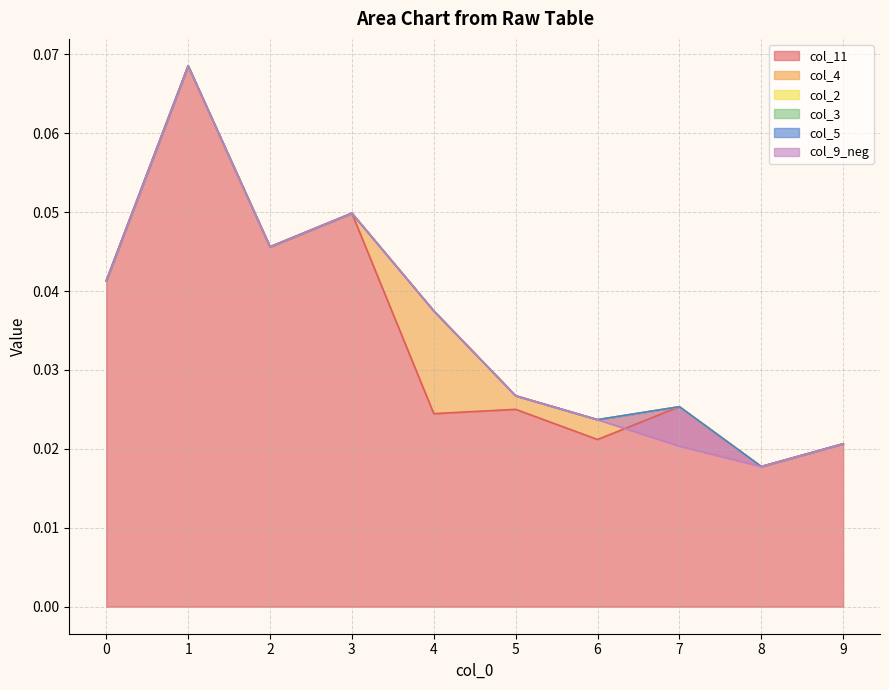

Reading left to right, what are all the values shown in this chart?

col_11: 0=0.0	1=0.1	2=0.0	3=0.0	4=0.0	5=0.0	6=0.0	7=0.0	8=0.0	9=0.0
col_4: 0=0.0	1=0.0	2=0.0	3=0.0	4=0.0	5=0.0	6=0.0	7=0.0	8=0.0	9=0.0
col_2: 0=0.0	1=0.0	2=0.0	3=0.0	4=0.0	5=0.0	6=0.0	7=0.0	8=0.0	9=0.0
col_3: 0=0.0	1=0.0	2=0.0	3=0.0	4=0.0	5=0.0	6=0.0	7=0.0	8=0.0	9=0.0
col_5: 0=0.0	1=0.0	2=0.0	3=0.0	4=0.0	5=0.0	6=0.0	7=0.0	8=0.0	9=0.0
col_9_neg: 0=0.0	1=0.0	2=0.0	3=0.0	4=0.0	5=0.0	6=0.0	7=-0.0	8=0.0	9=0.0